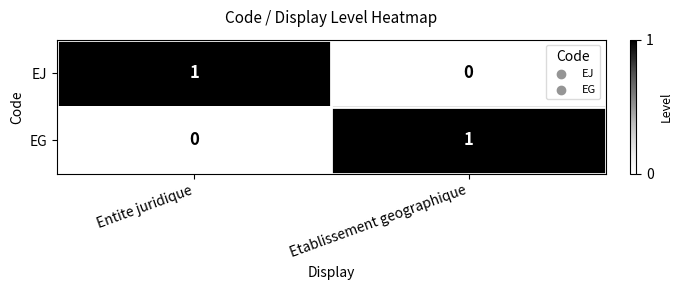

Reading left to right, what are all the values shown in this chart?

EJ: Entite juridique=1	Etablissement geographique=0
EG: Entite juridique=0	Etablissement geographique=1